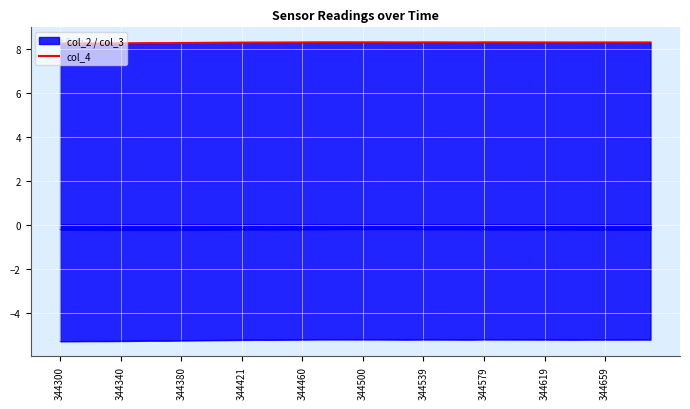

What is the difference between the maximum and minimum values?

0.1